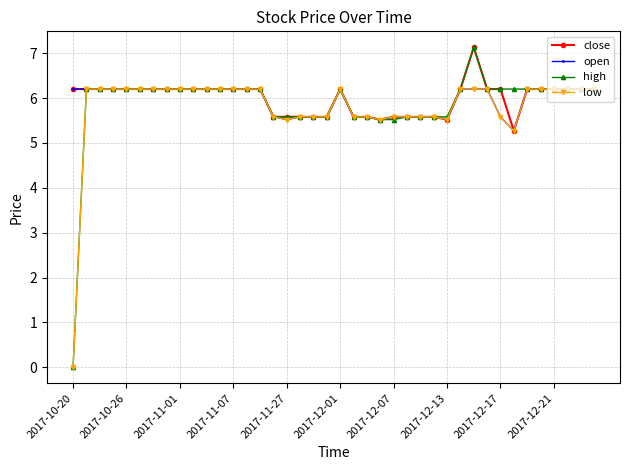

Which series has the widest spread of values?

high